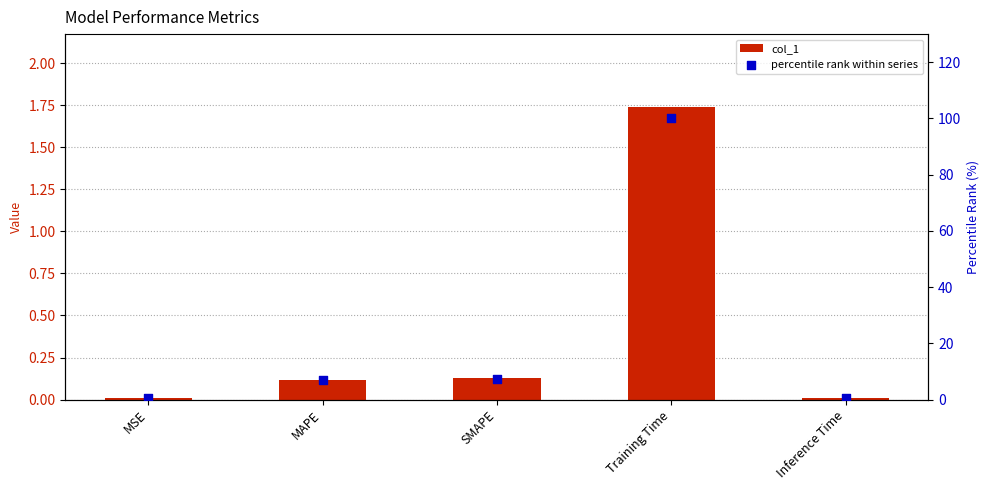

Which series has the largest total across all categories?

percentile rank within series